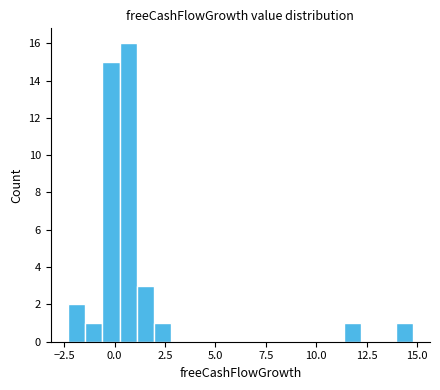

Read against the x-axis, roughly where is the centre of the tallest bar?

0.5